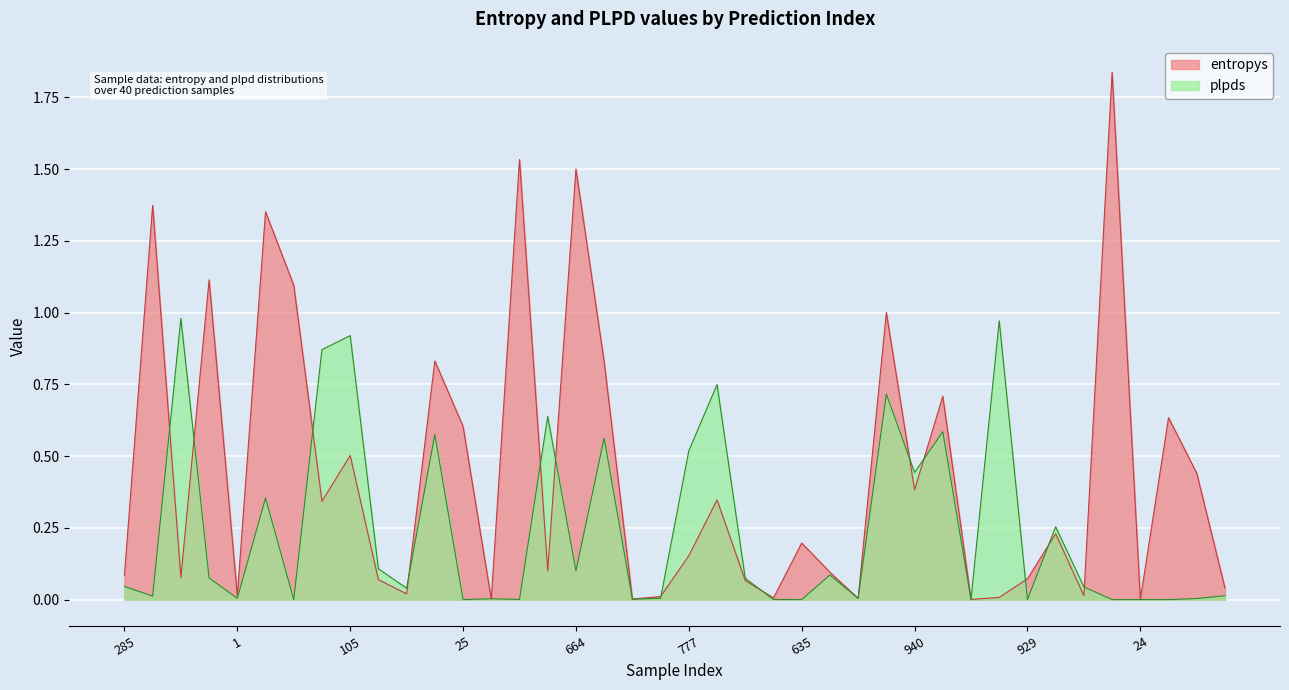

True or false: entropys and plpds cross at least once.

True